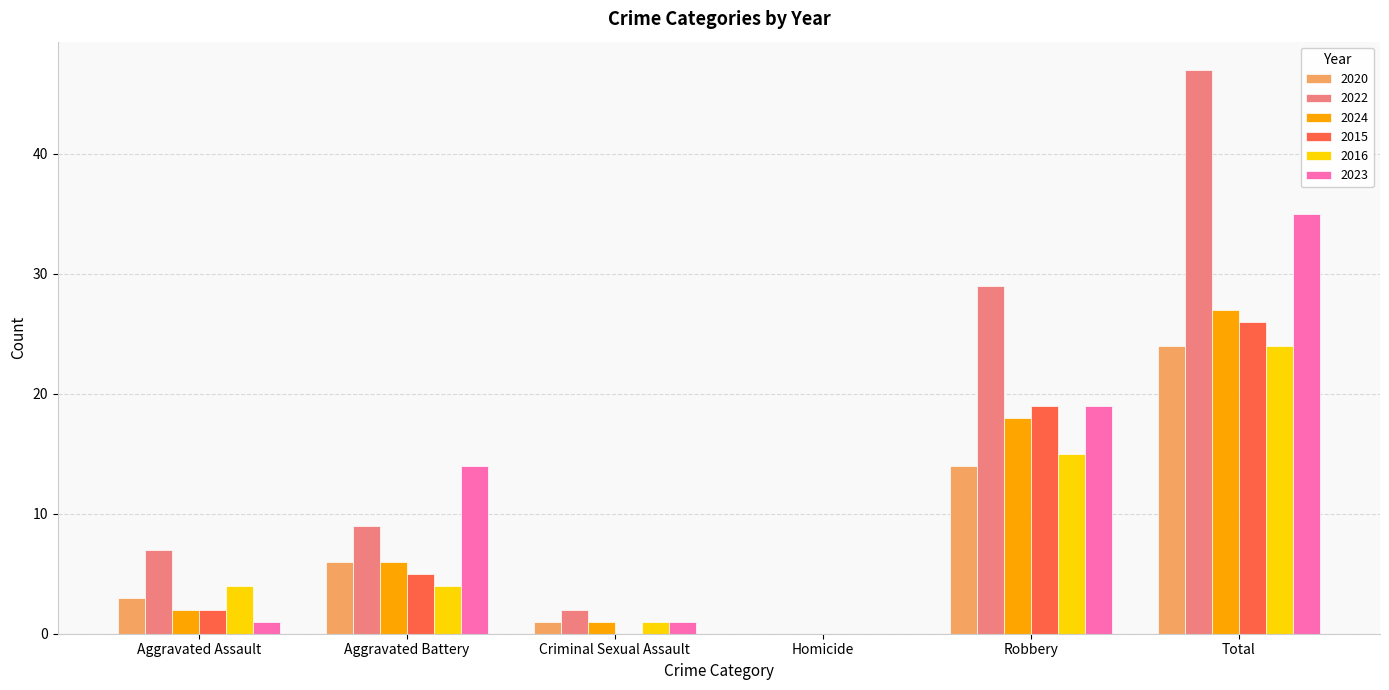

True or false: 2023 has a value of 1 at Aggravated Assault.

True